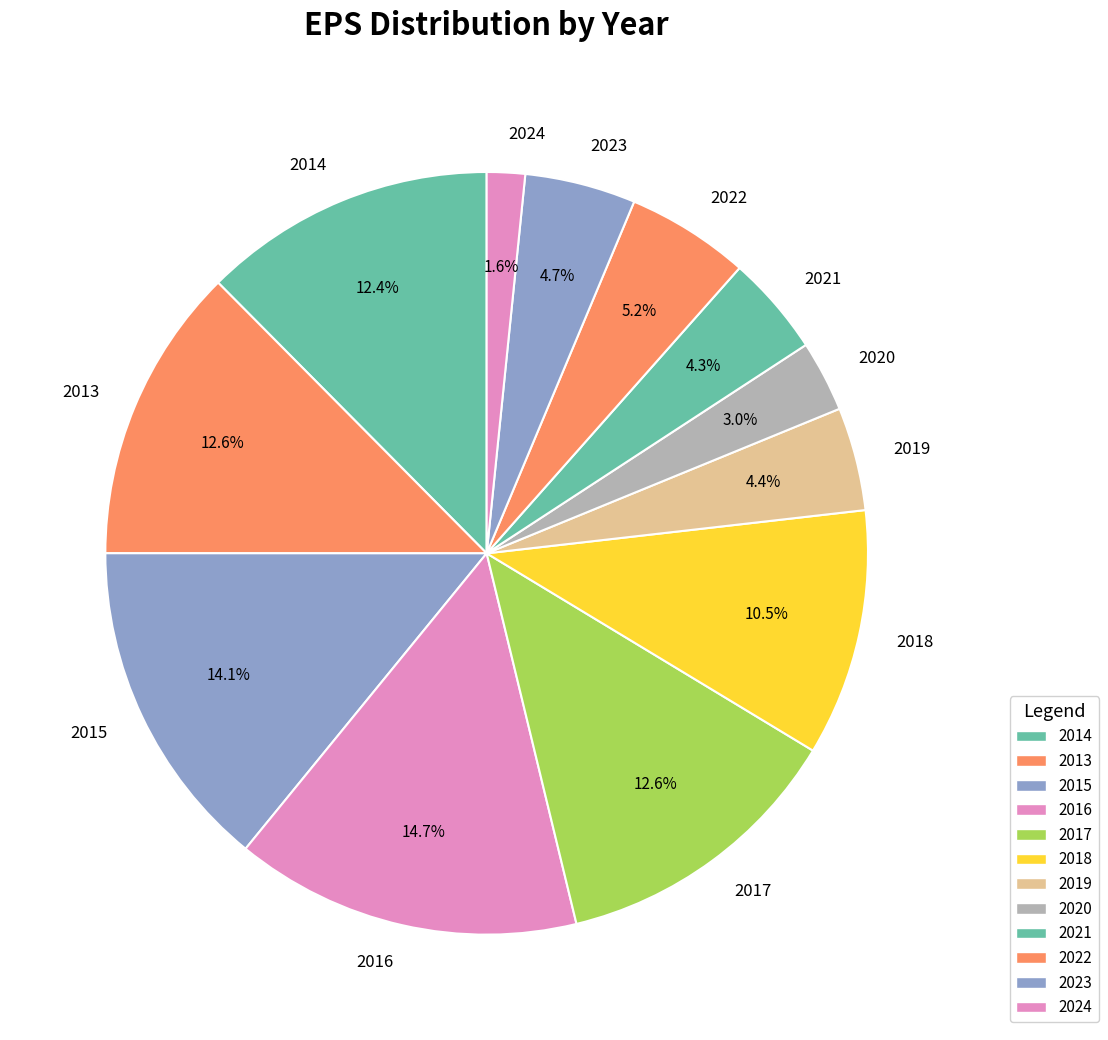

How many segments does this pie chart have?

12